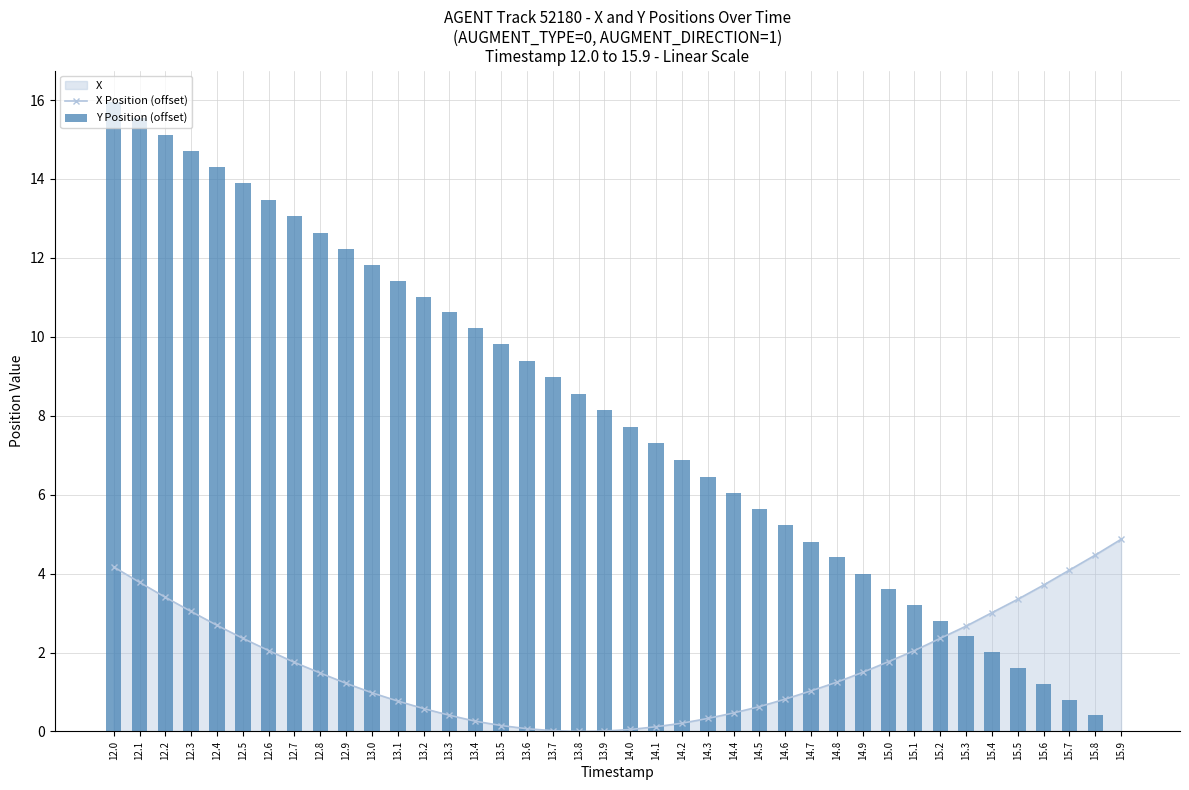

True or false: X Position (offset) has a value of 0.0 at 13.9.

False